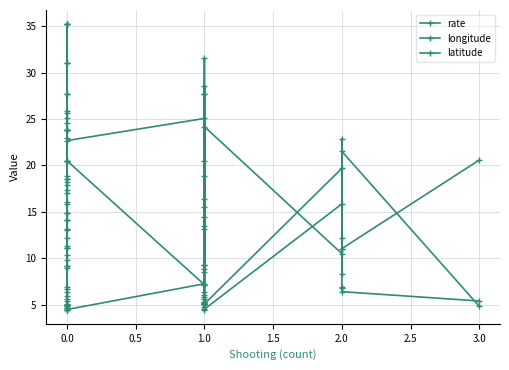

True or false: longitude has more than 2 points higher than both neighbors.

True